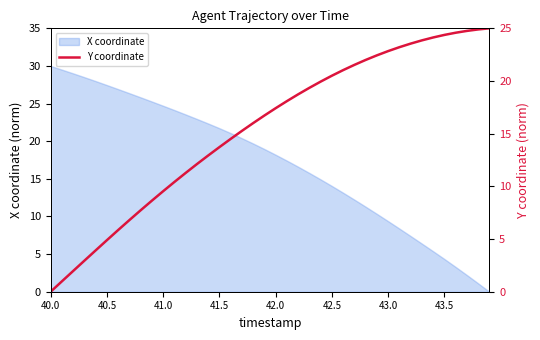

True or false: X coordinate has a value of 24.0 at 42.0.

False